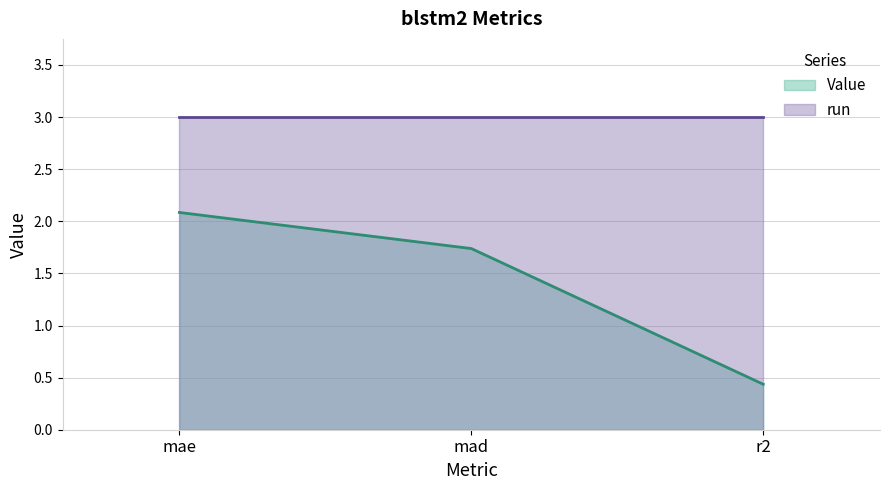

Which category has the lowest value across all series?

r2